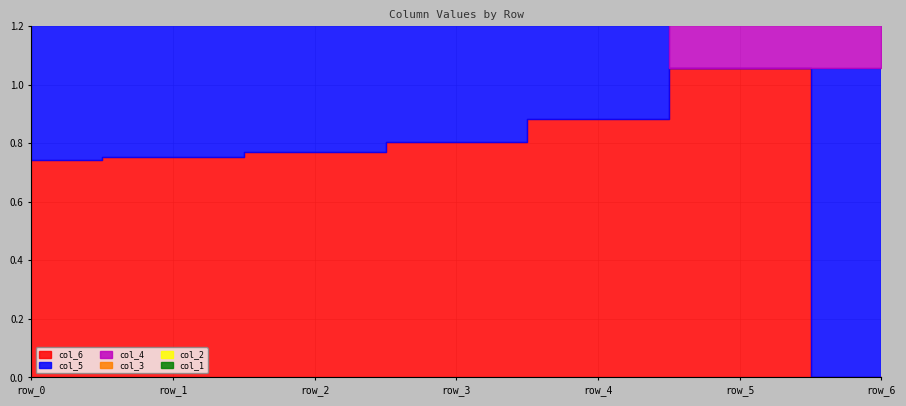

The col_3 series shows 0.4 at row_0. True or false?

False